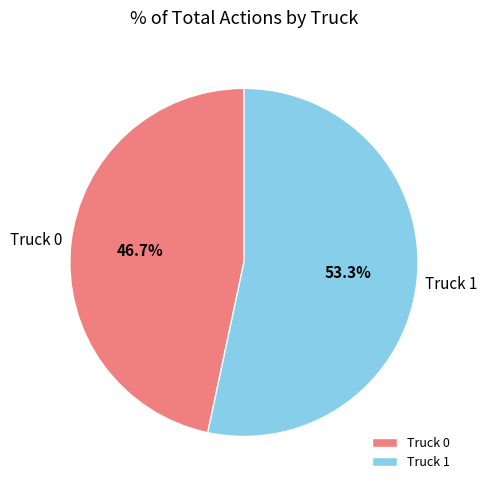

Is there a majority slice in this chart?

Yes